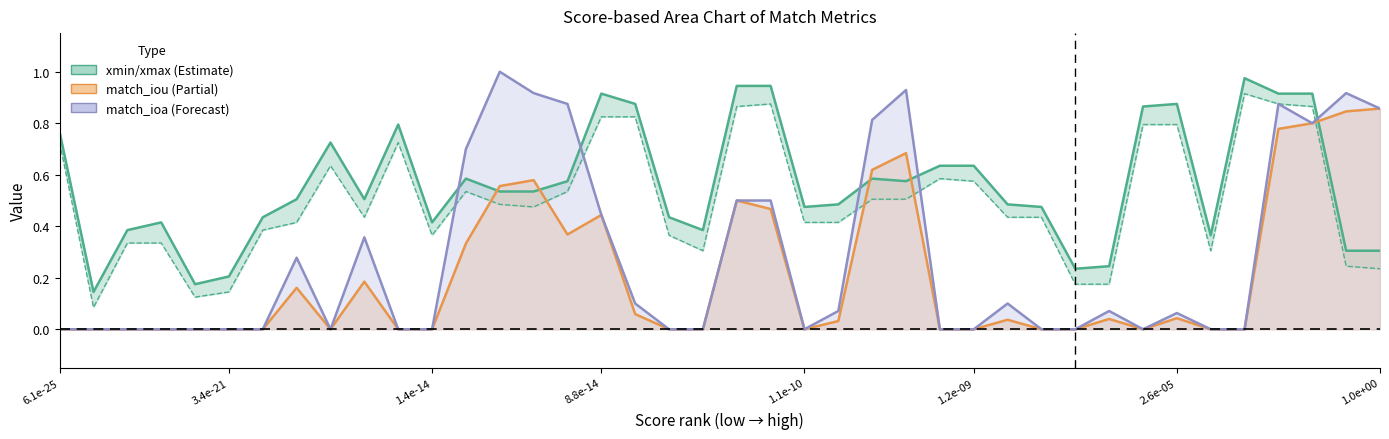

Does the chart have visible grid lines?

No